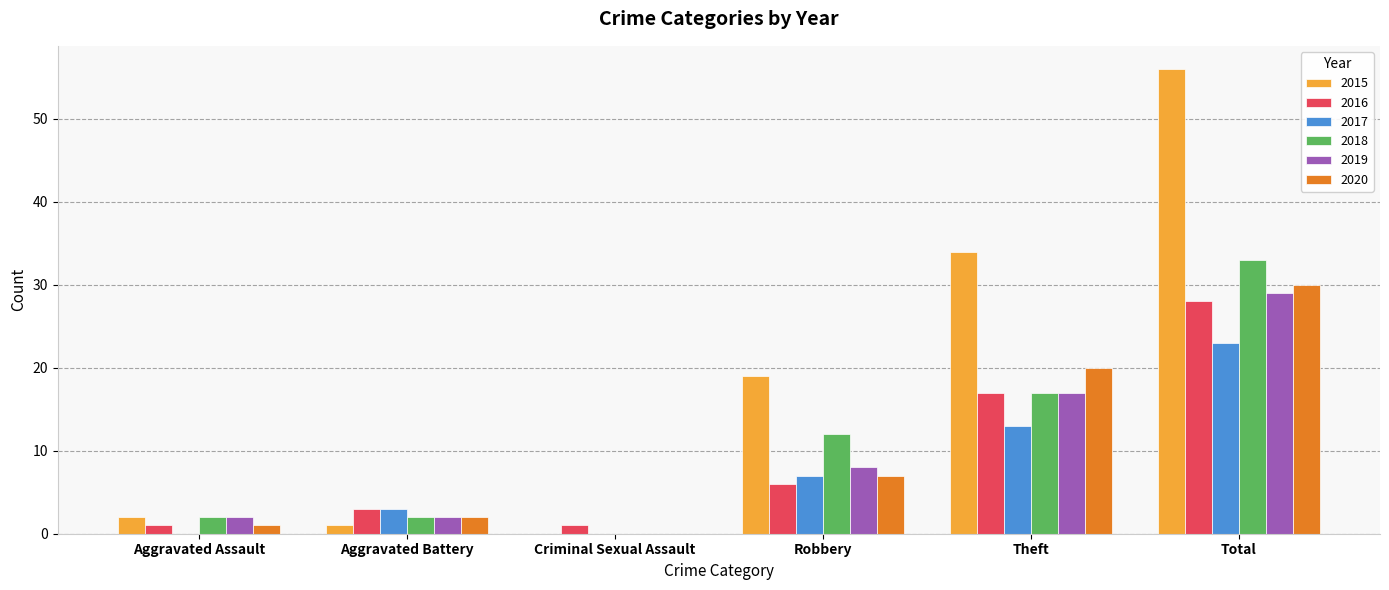

At which category does the chart reach its peak across all series?

Total